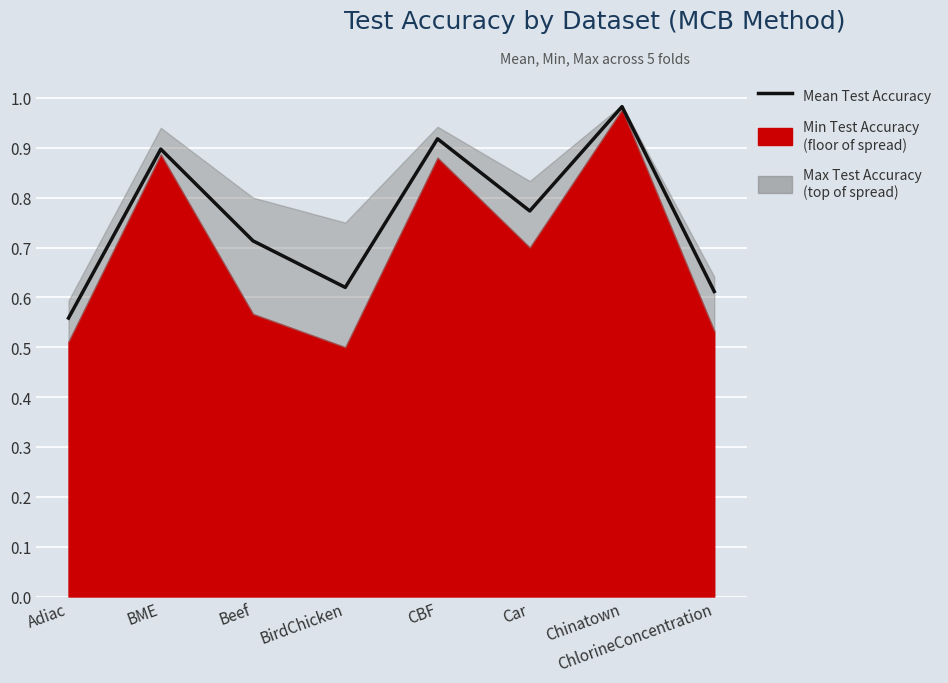

What position from the left is BME?

2